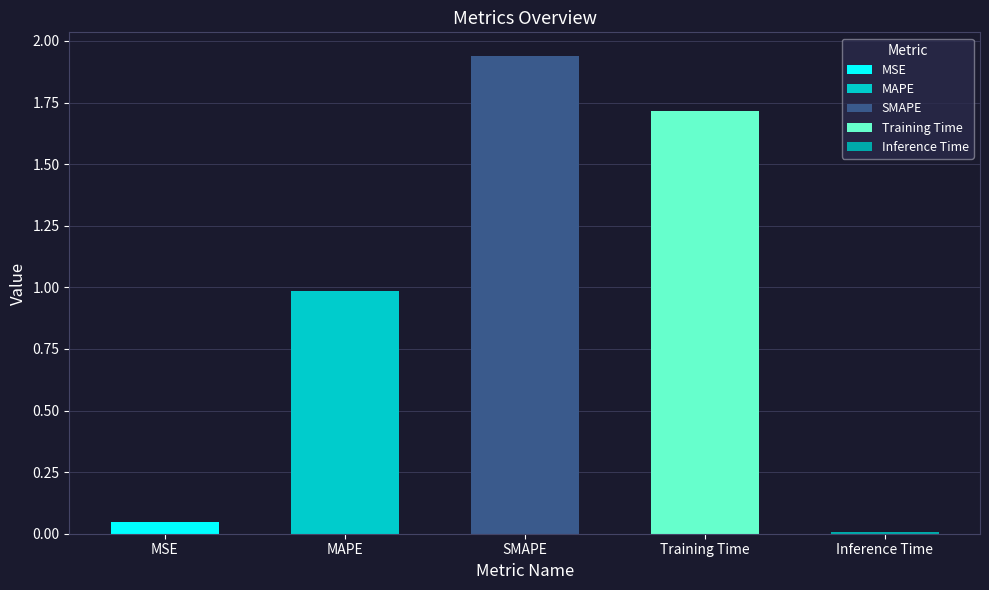

Between MAPE and MSE, which is larger?

MAPE